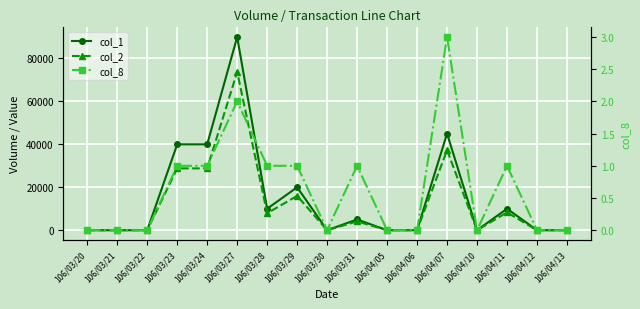

What is the sum of all col_2 values?

204900